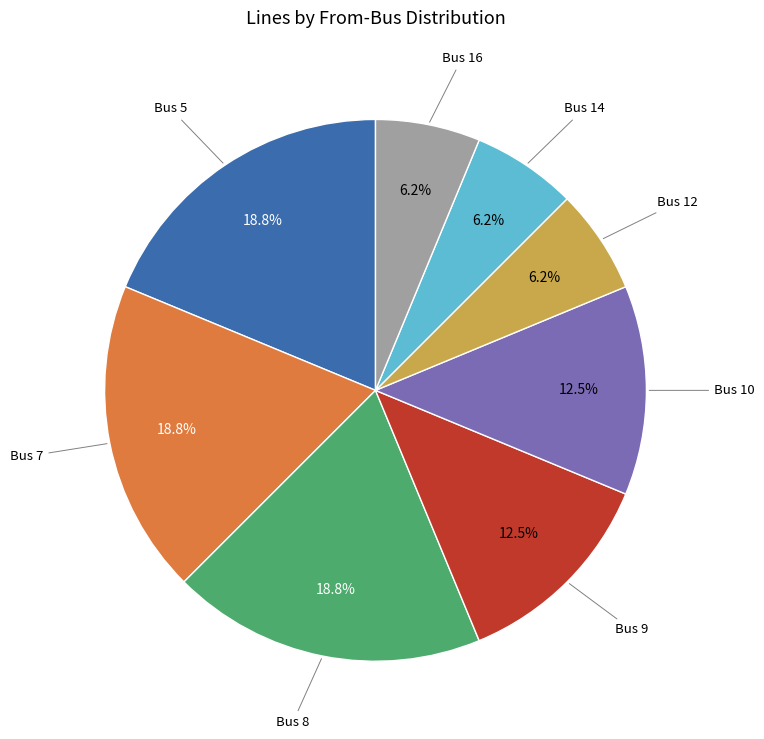

Approximately how many times larger is the value at Bus 5 compared to Bus 7?

1.0